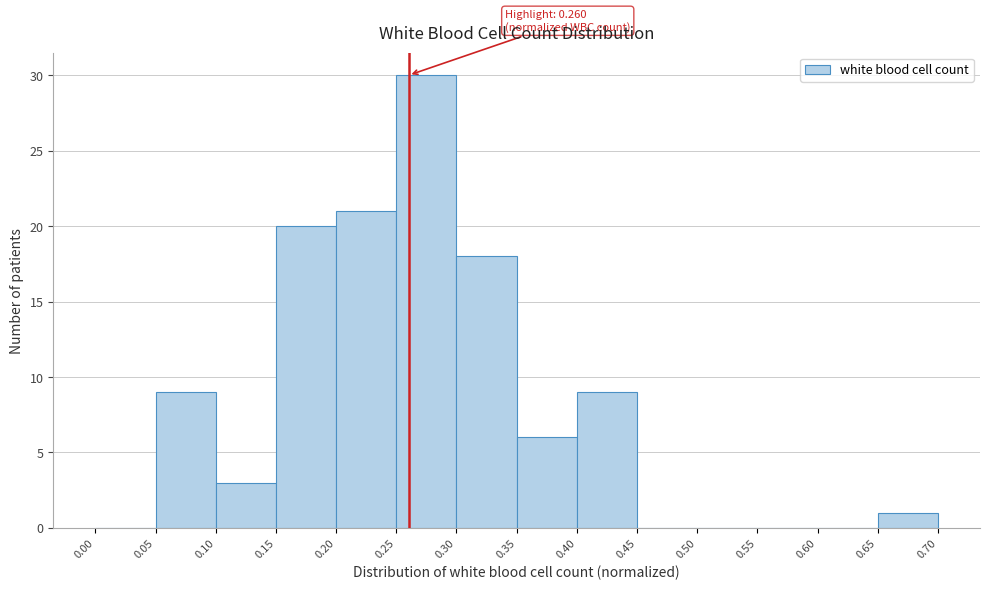

Over which range of the x-axis is the bar tallest?

0.25 to 0.30